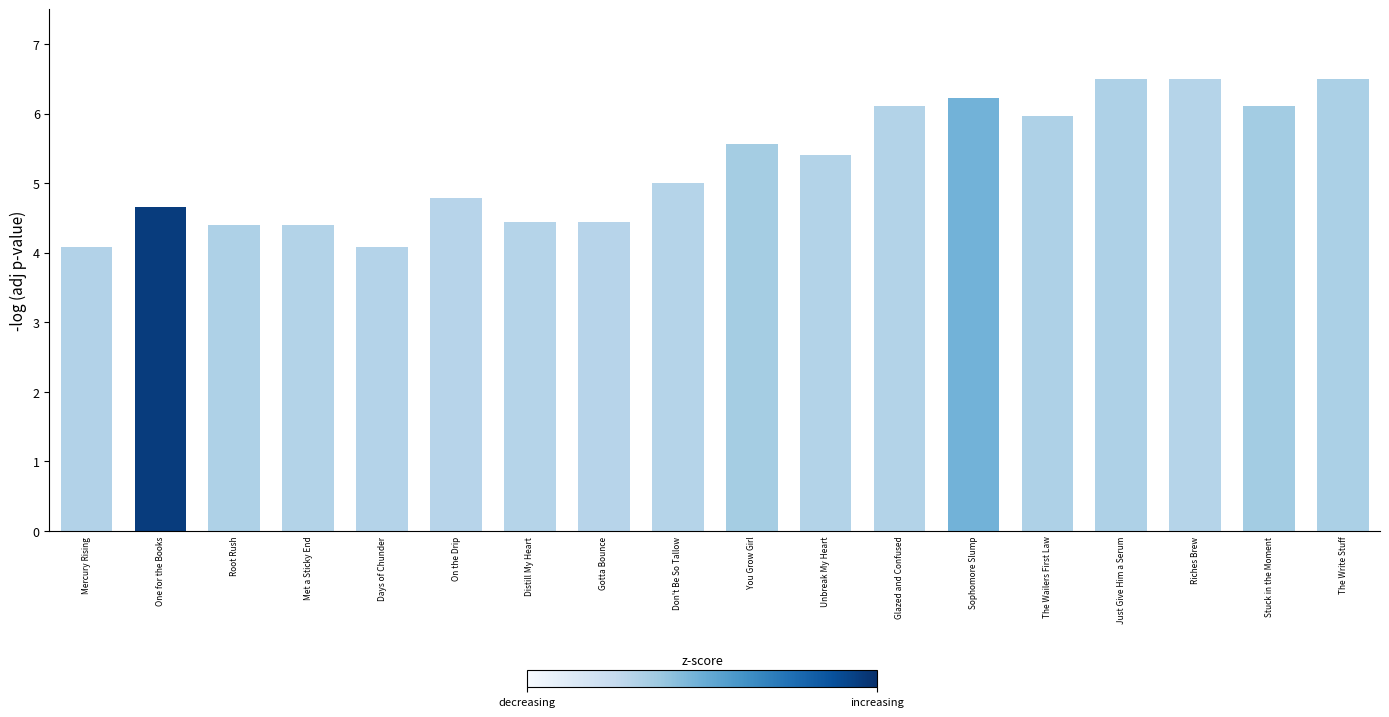

What is the smallest value displayed?

4.1